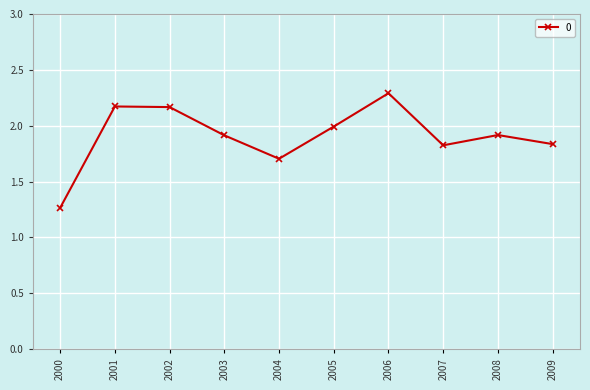

At which category does the chart reach its peak across all series?

2006